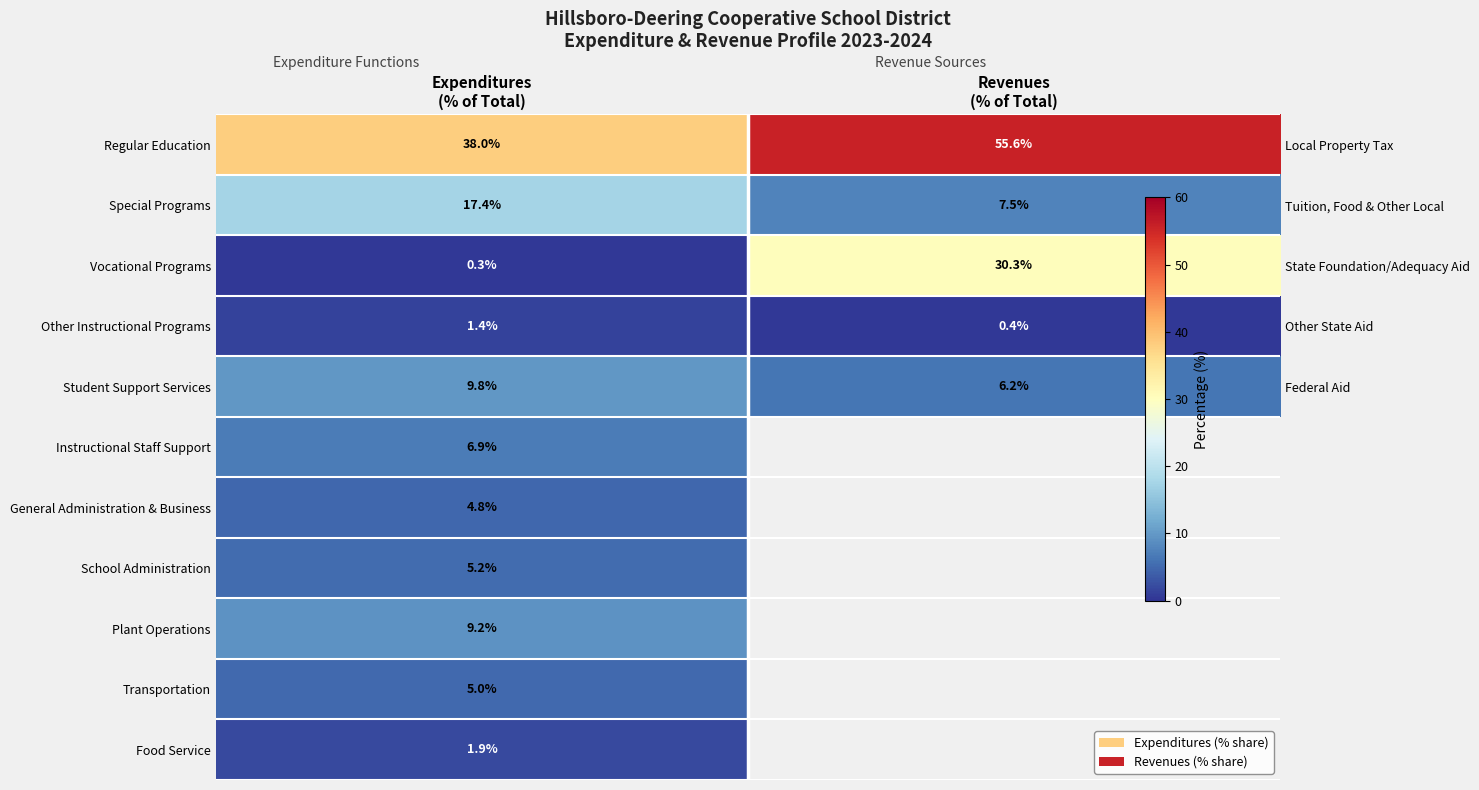

Is it true that Vocational Programs equals 45.1 at Revenues (% of Total)?

False